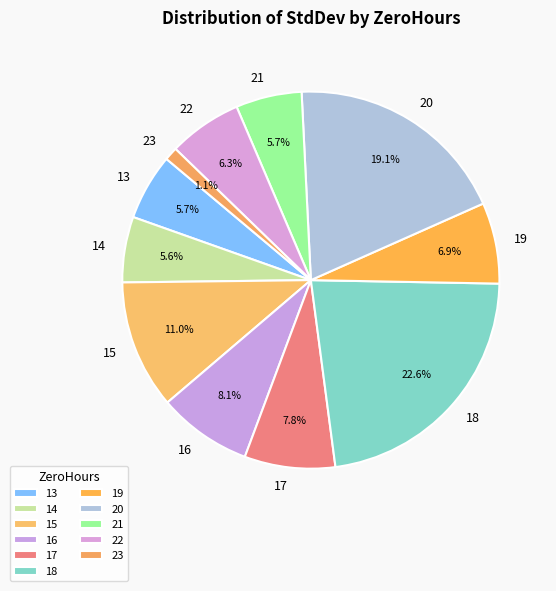

How much of the chart is everything except 22?

93.7%